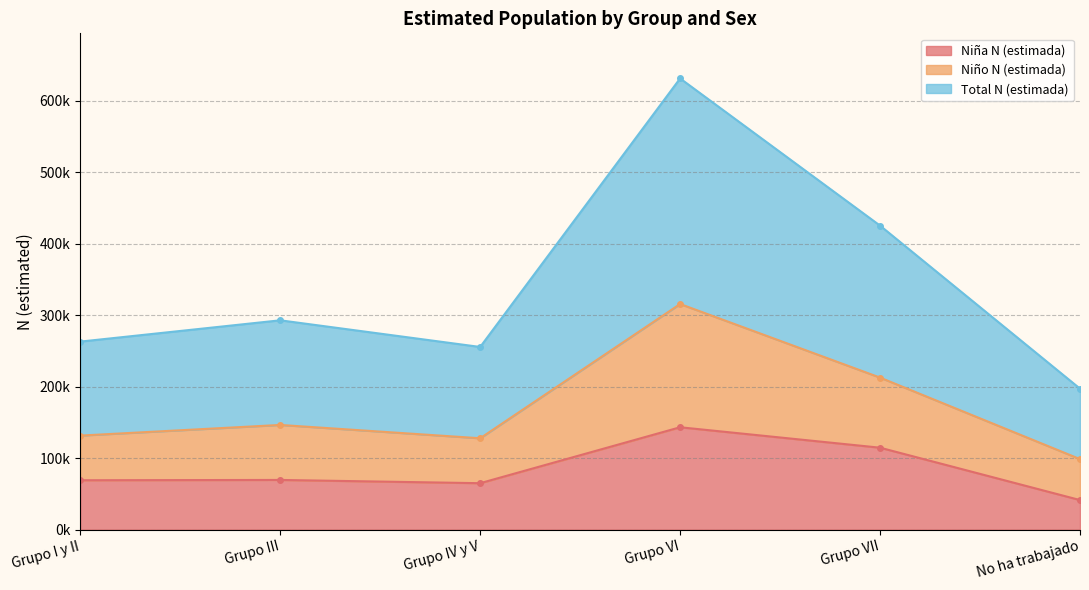

What is the greatest value displayed?

631522